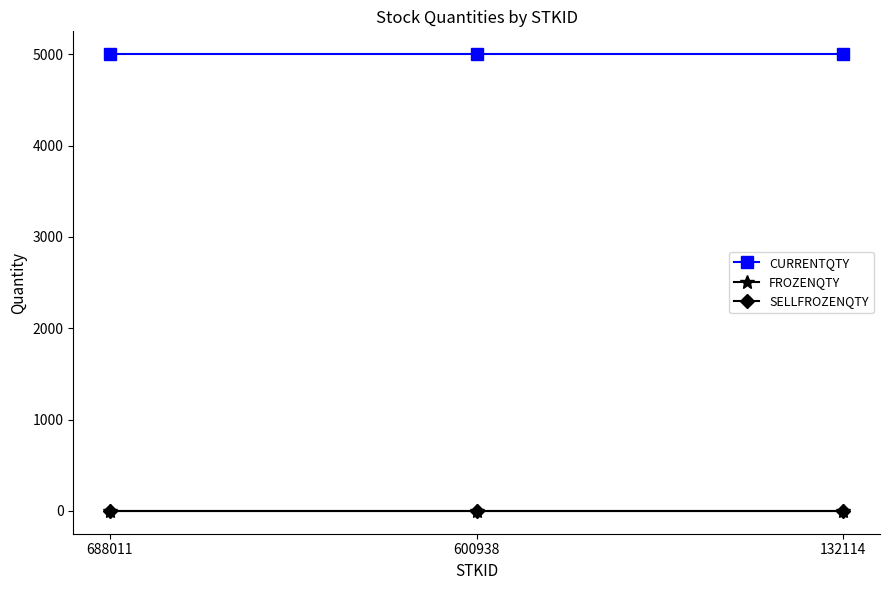

Does the chart have visible grid lines?

No